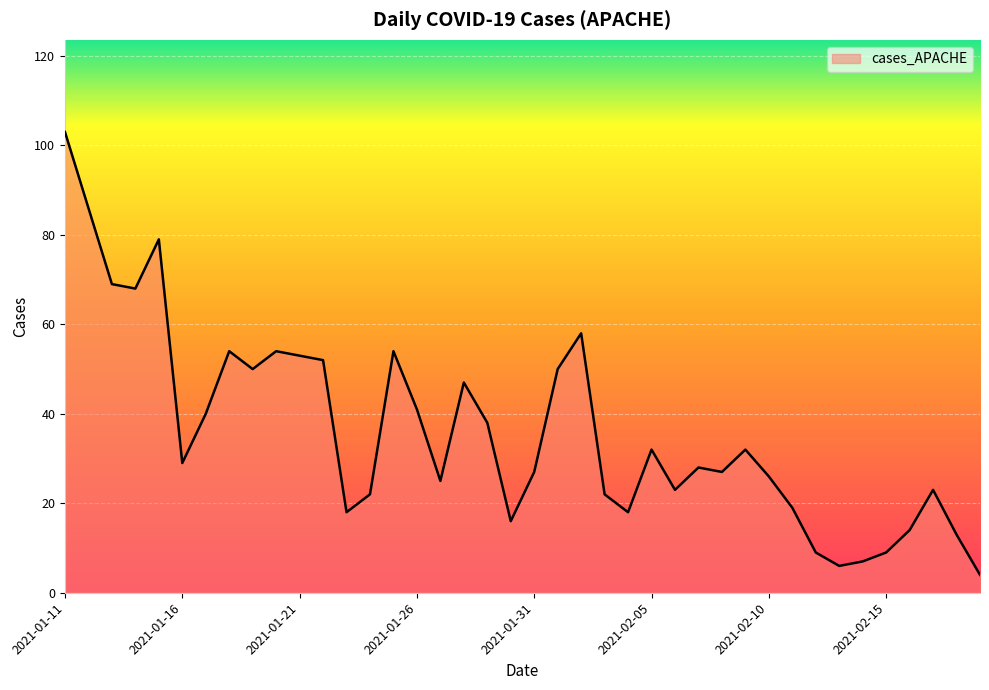

What is the difference between the maximum and minimum values?

99